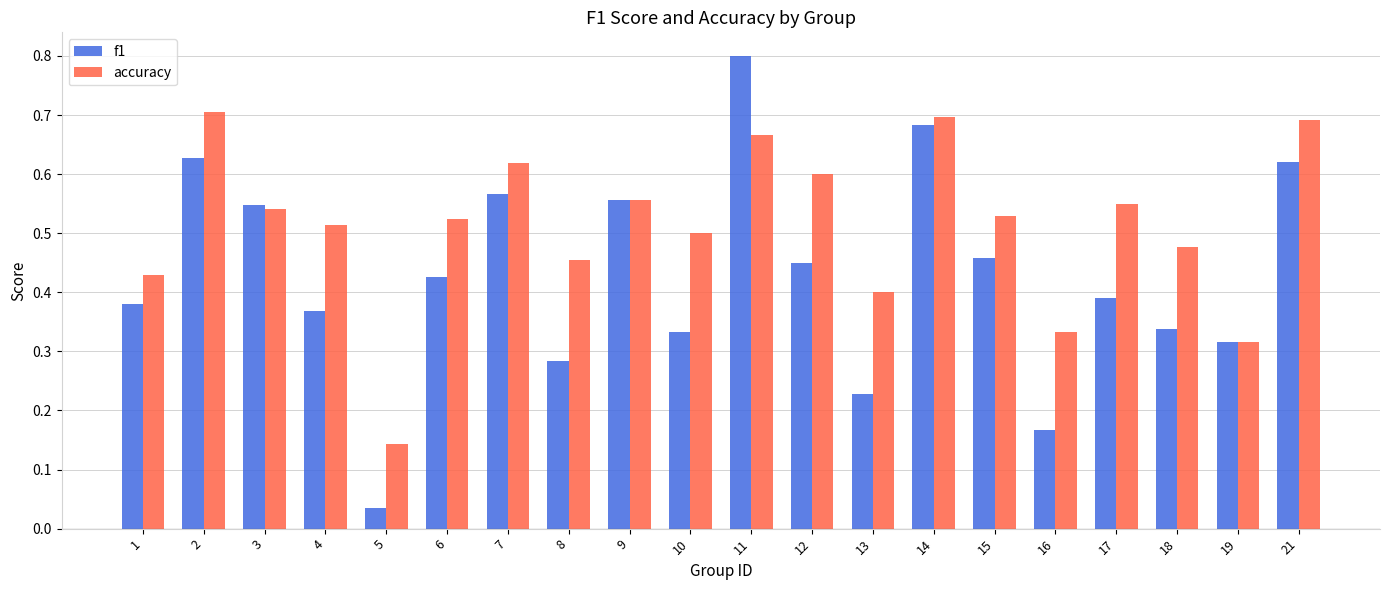

True or false: f1 has a value of 0.5 at 4.

False